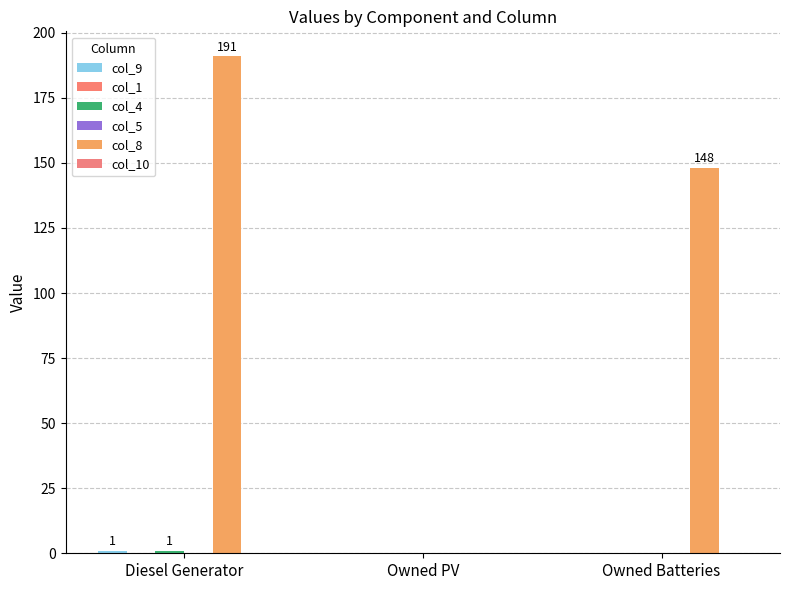

At which category is the sum across all series the highest?

Diesel Generator